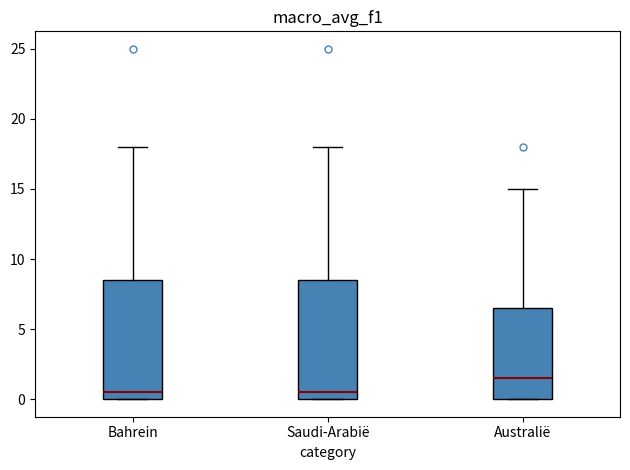

Where is the upper edge of the box for Bahrein on the y-axis? The values are not printed on the chart, so give them approximately, as read against the axis.

8.5